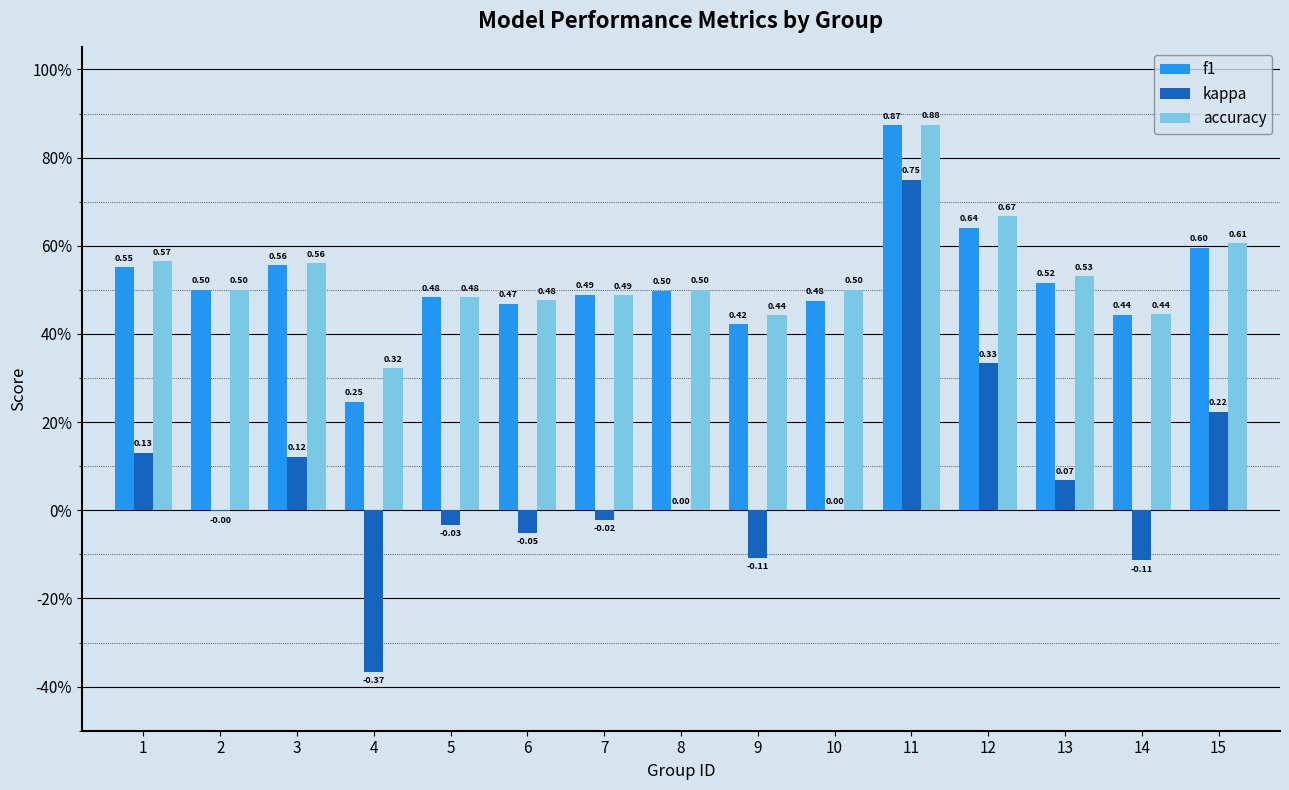

How many f1 values are between 0 and 1?

15